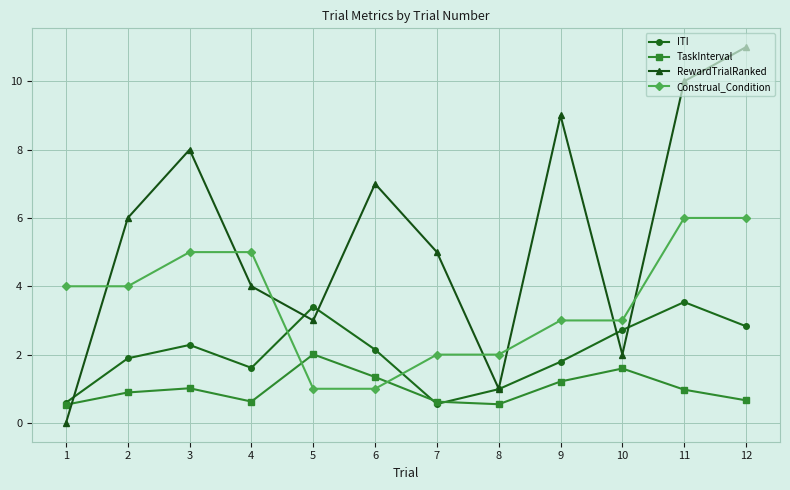

What is the total value across all series at 1?

5.1